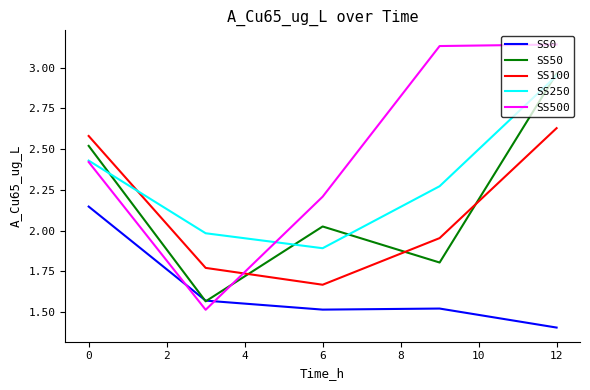

True or false: SS50 and SS100 cross at least once.

True